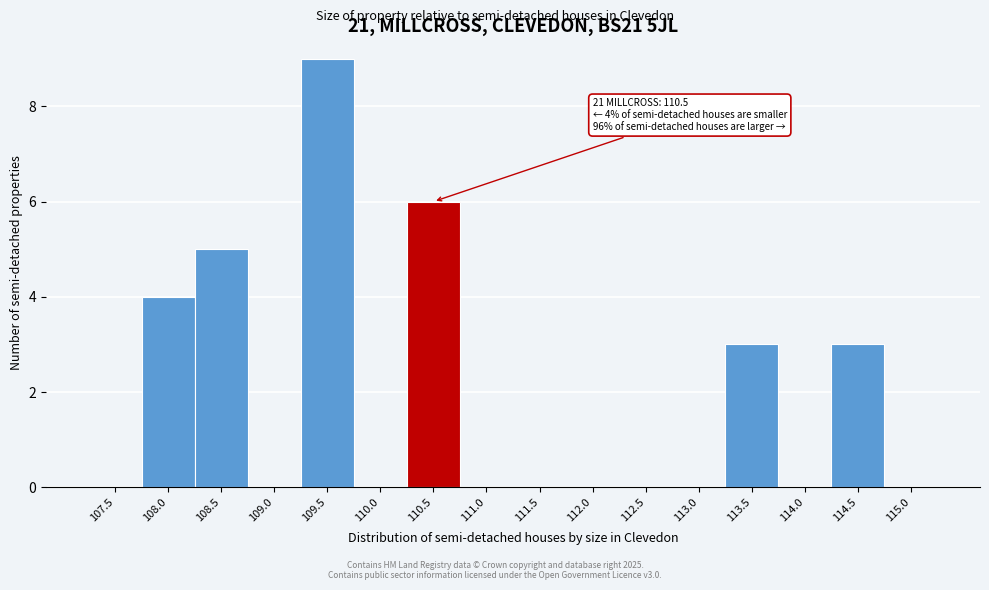

Reading right to left, list all the values displayed in this chart.

115.0=0	114.5=3	114.0=0	113.5=3	113.0=0	112.5=0	112.0=0	111.5=0	111.0=0	110.5=6	110.0=0	109.5=9	109.0=0	108.5=5	108.0=4	107.5=0